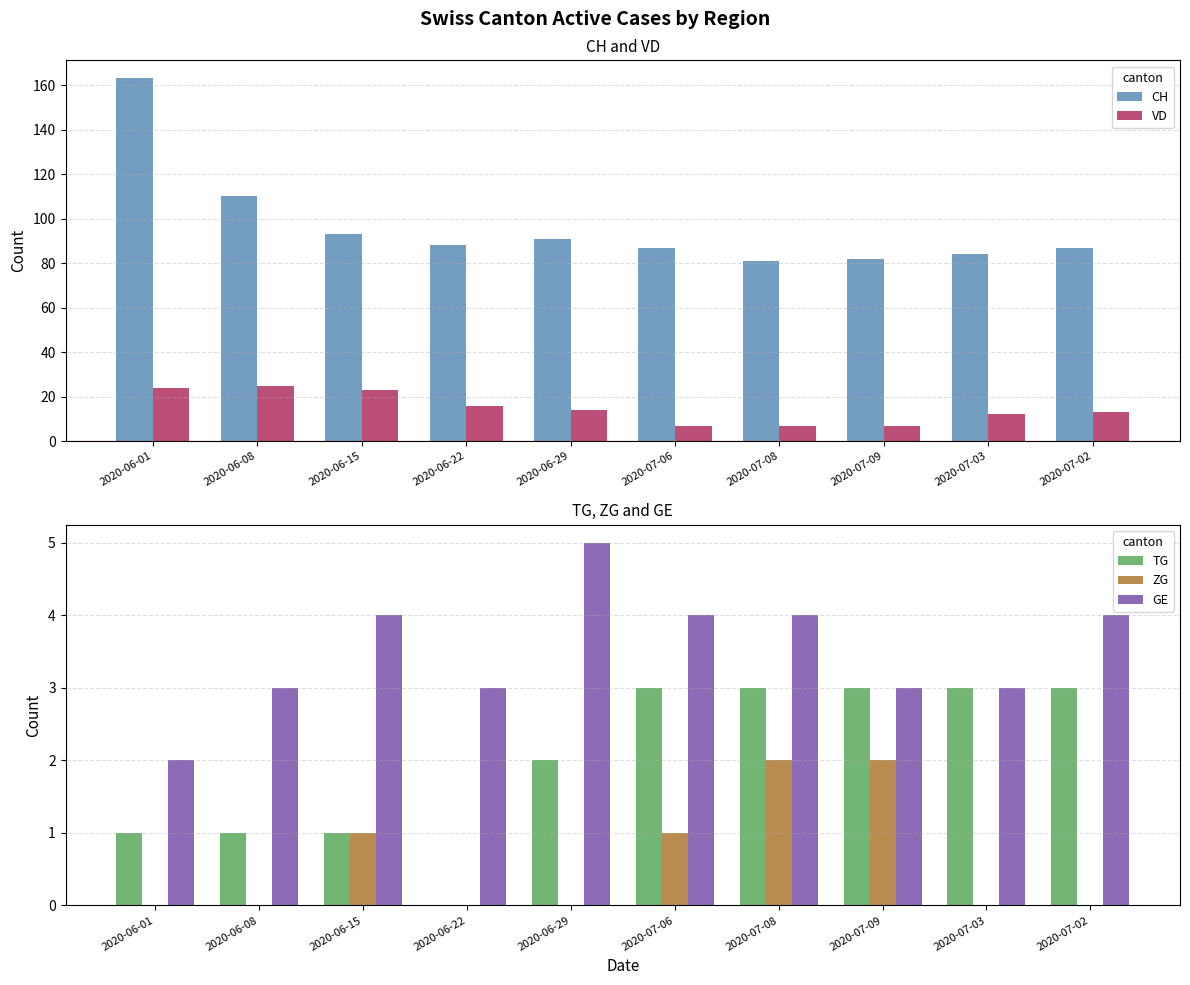

What is the value of the CH bar at the 2nd from the left?

110